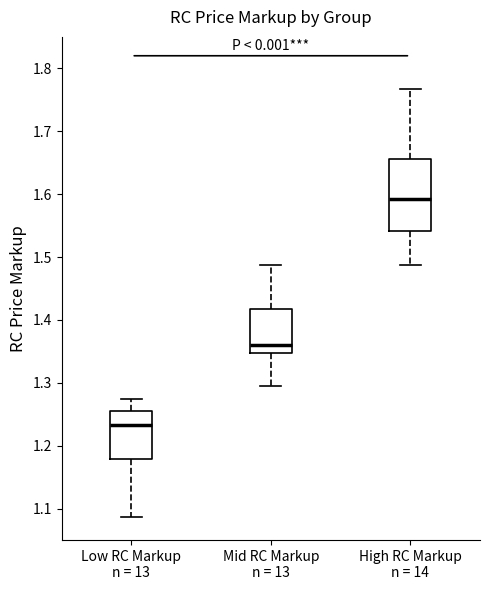

Where is the lower edge of the box for High RC Markup n = 14 on the y-axis? The values are not printed on the chart, so give them approximately, as read against the axis.

1.54